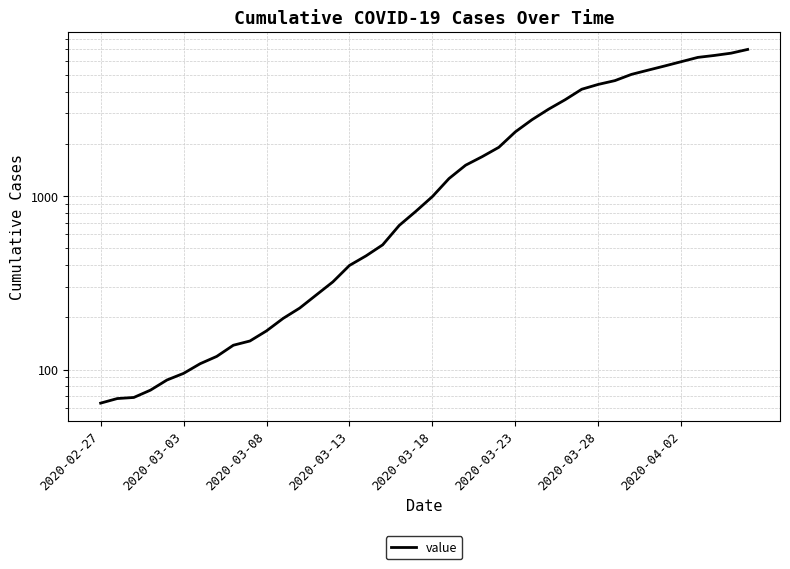

How many lines are shown in the chart?

1